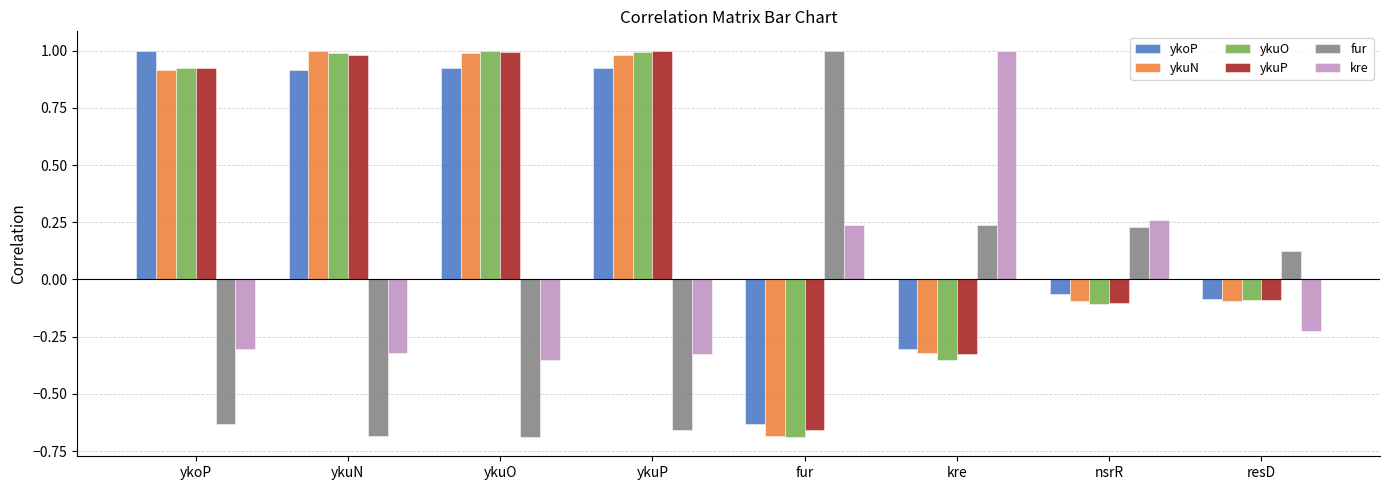

What is the spread (max minus min) of values at ykuN?

1.7